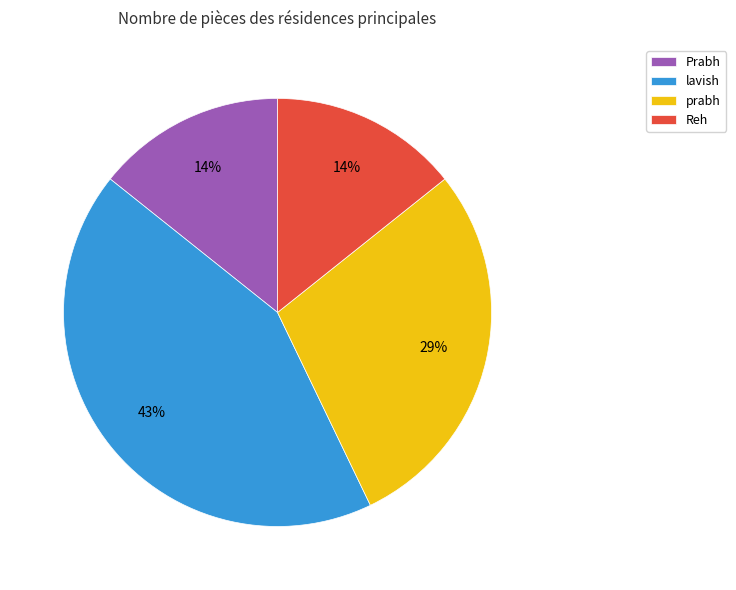

To the nearest percent, what portion does lavish represent?

43%